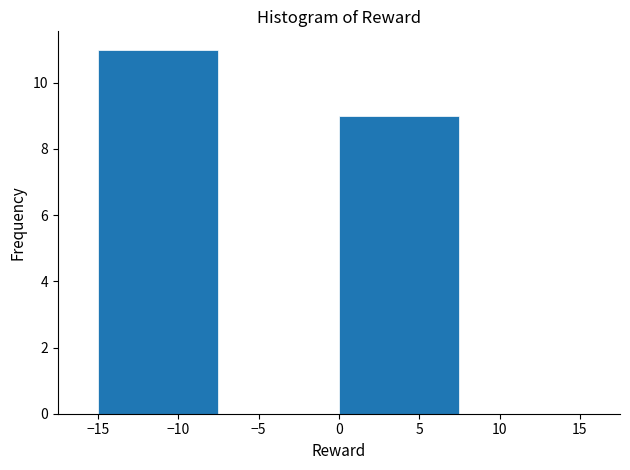

Reading left to right, transcribe this chart: for each bar, give the range it covers on the x-axis and its height. The values are not printed on the chart, so give them approximately, as read against the axis.

-15.0 to -7.5: 11
-7.5 to 0.0: 0
0.0 to 7.5: 9
7.5 to 15.0: 0